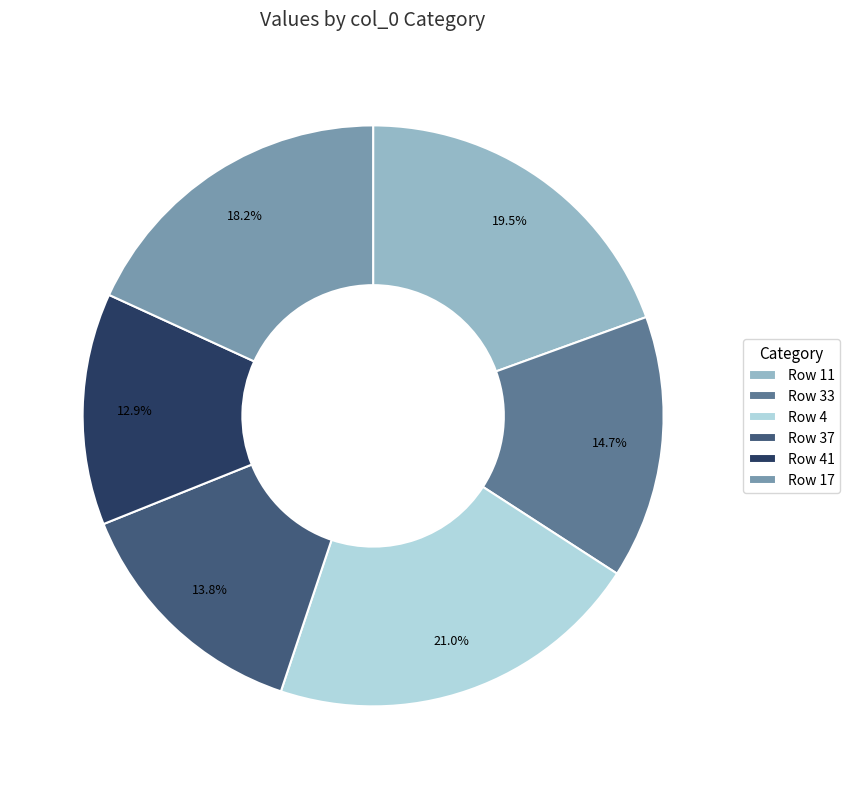

Is there a majority slice in this chart?

No